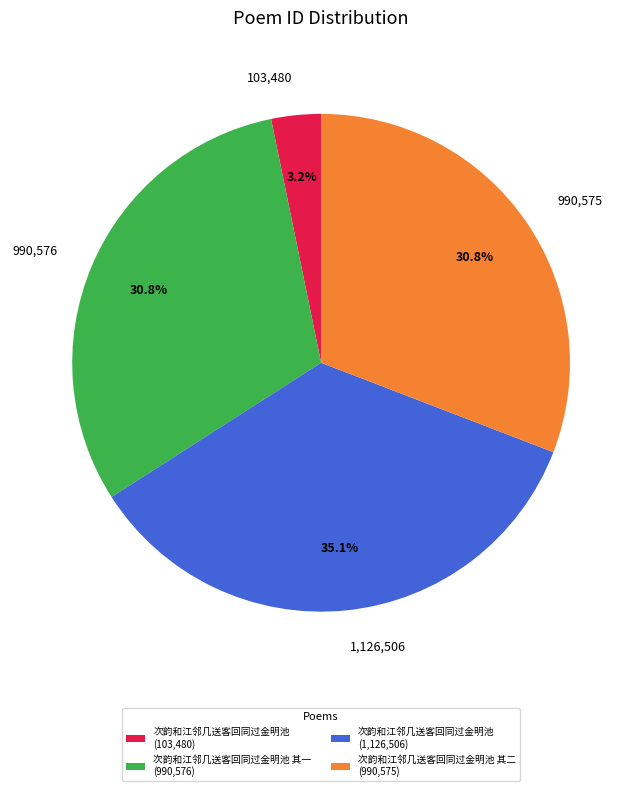

Do 1,126,506 and 103,480 together represent more than half of the pie?

No